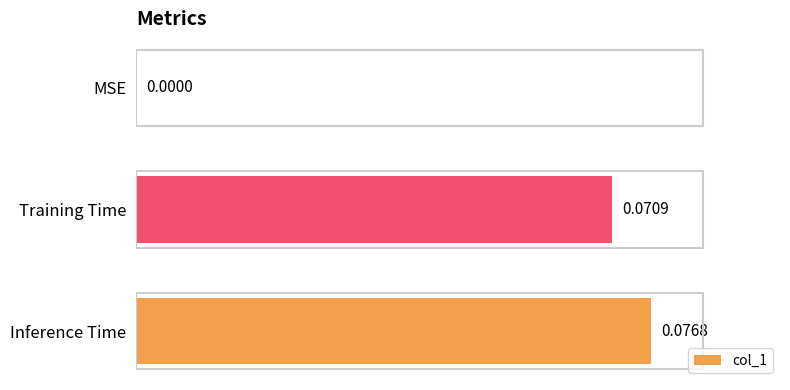

Which label corresponds to the largest value in the chart?

Inference Time